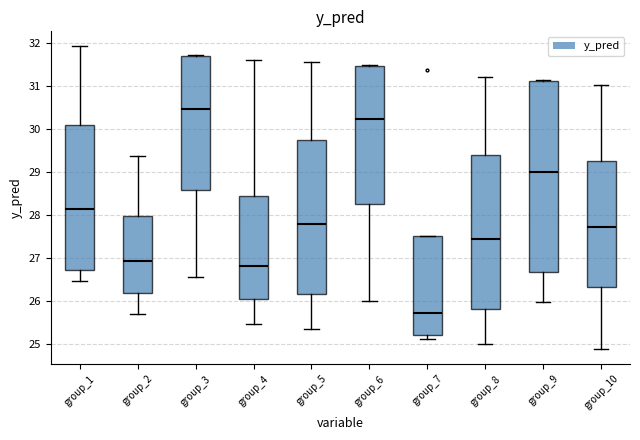

Where does the median line of the box for group_4 sit on the y-axis? The values are not printed on the chart, so give them approximately, as read against the axis.

26.8